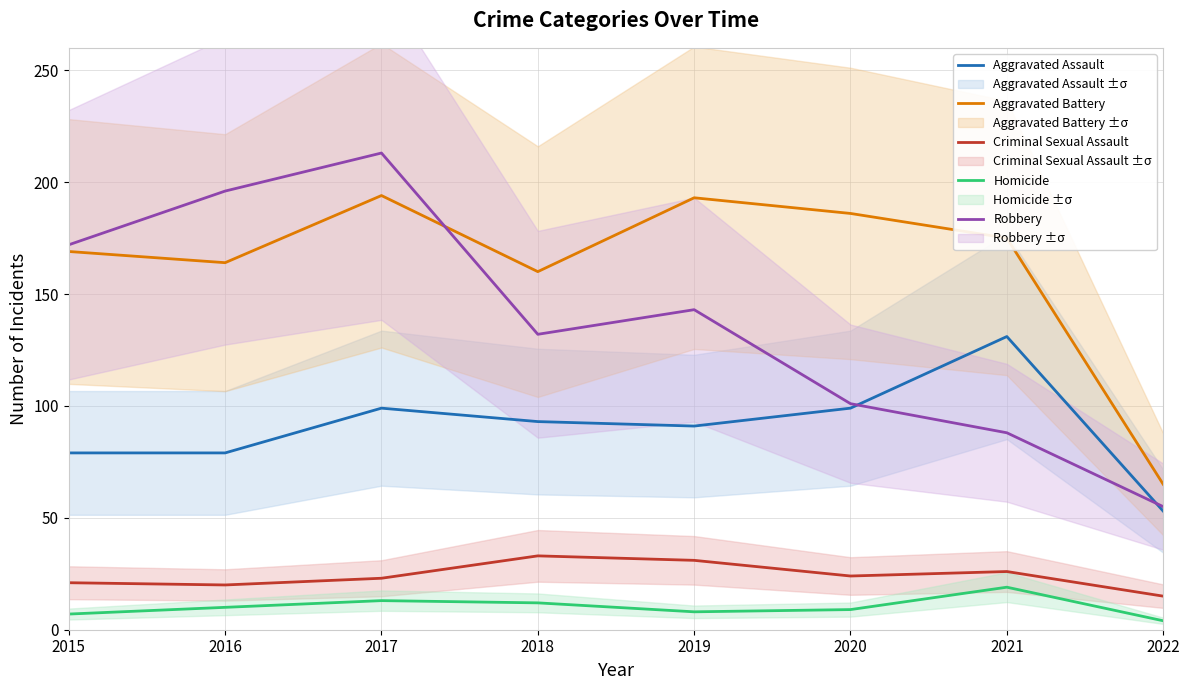

What value does the Aggravated Assault series have at 2021, to the nearest 10?

130